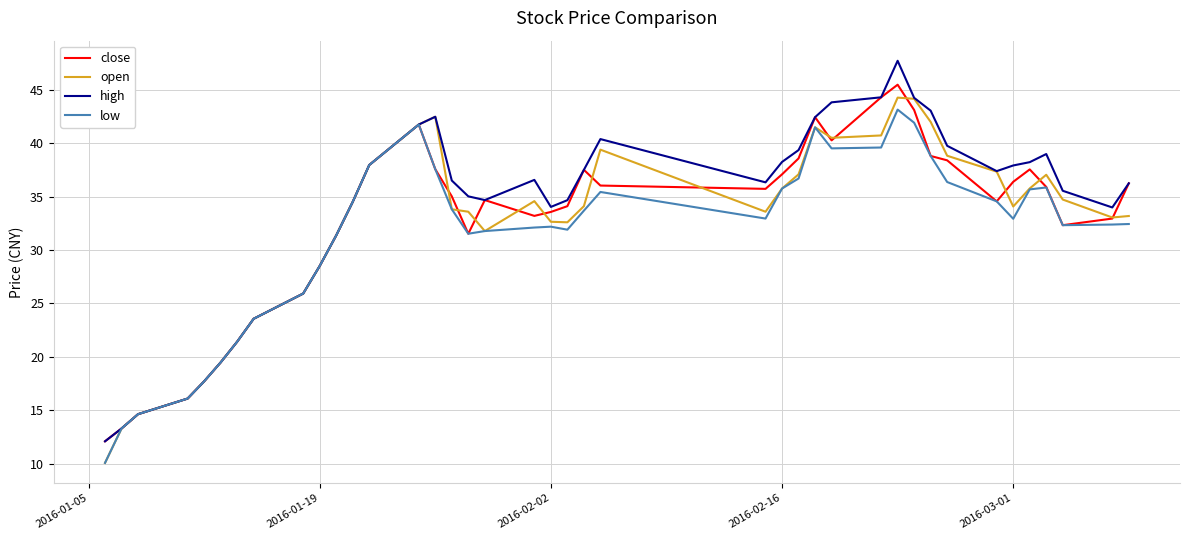

What is the smallest value displayed?

10.1